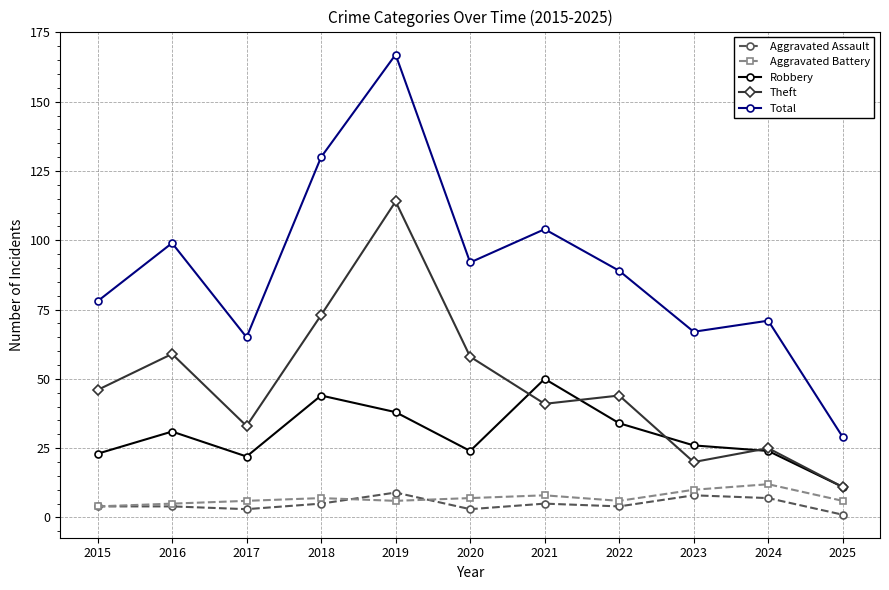

List the series in order of their peak value, highest first.

Total, Theft, Robbery, Aggravated Battery, Aggravated Assault